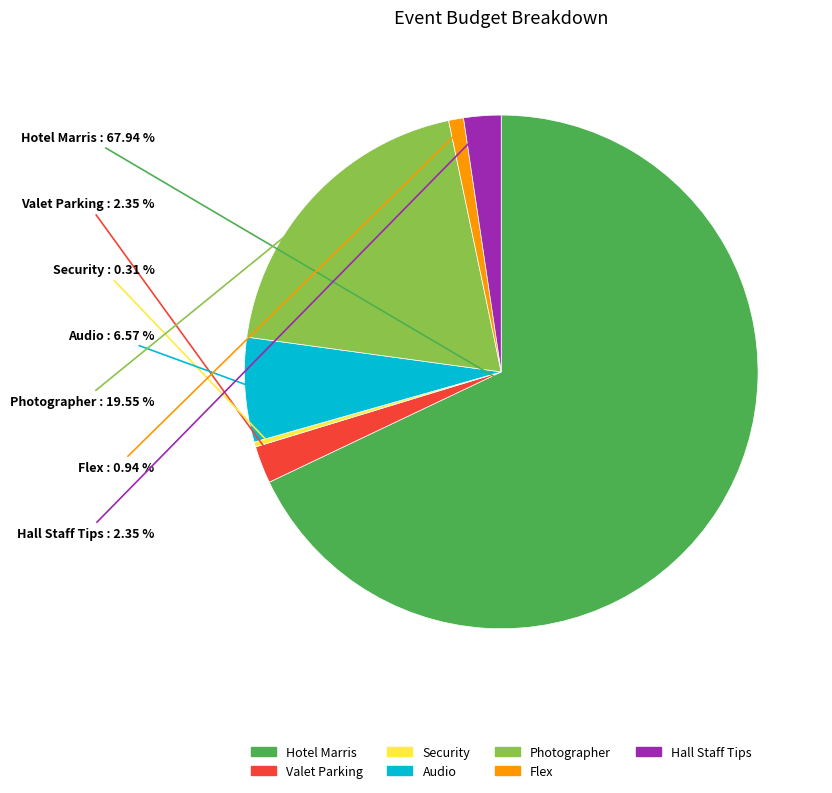

To the nearest percent, what is the difference between the largest and smallest slice percentages?

68%